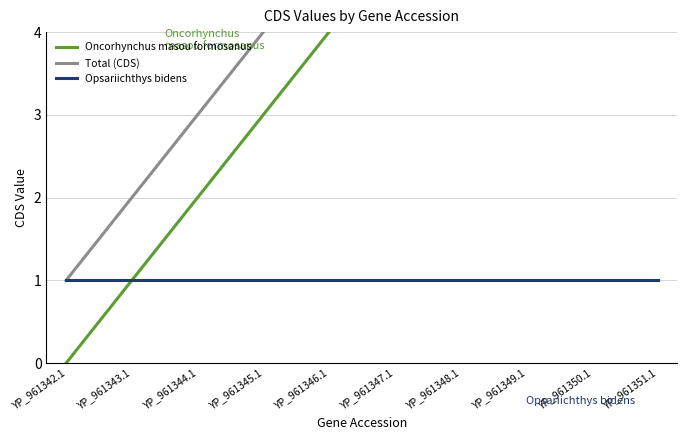

Count the number of categories in the chart.

10